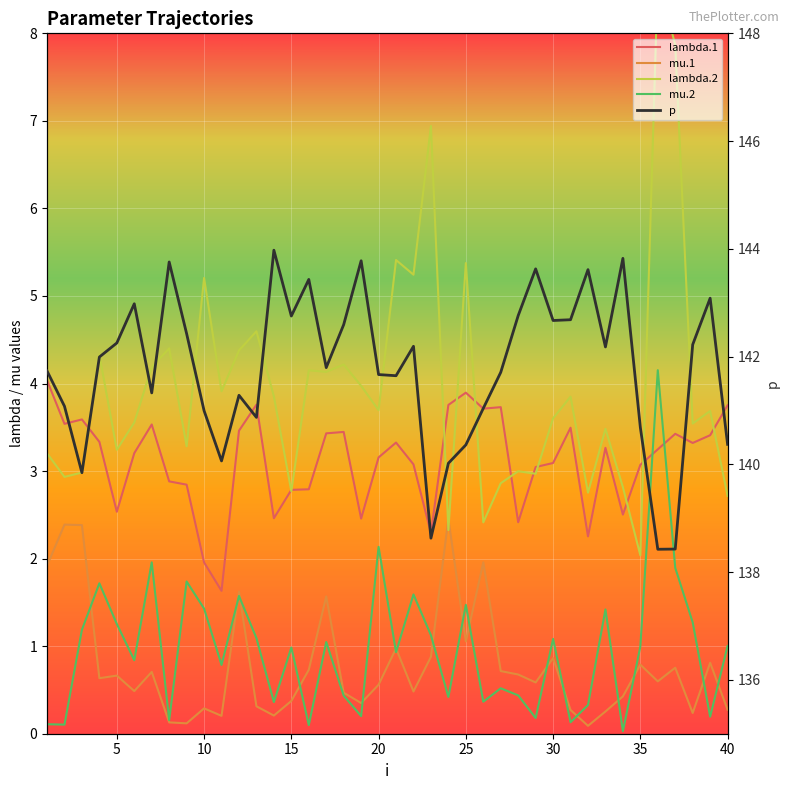

What is the greatest value displayed?

144.0